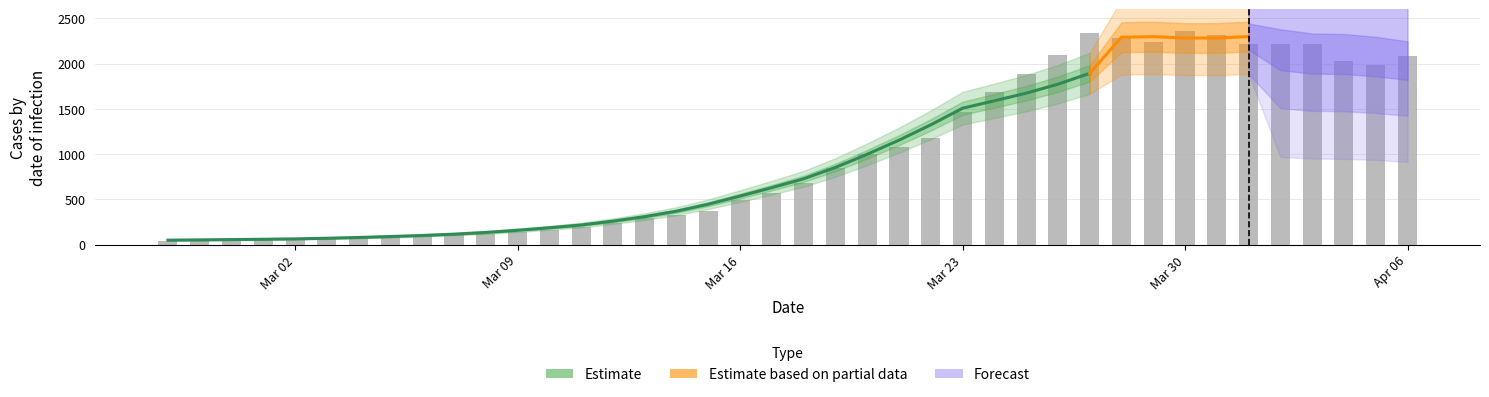

What is the difference between the maximum and minimum values?

2315